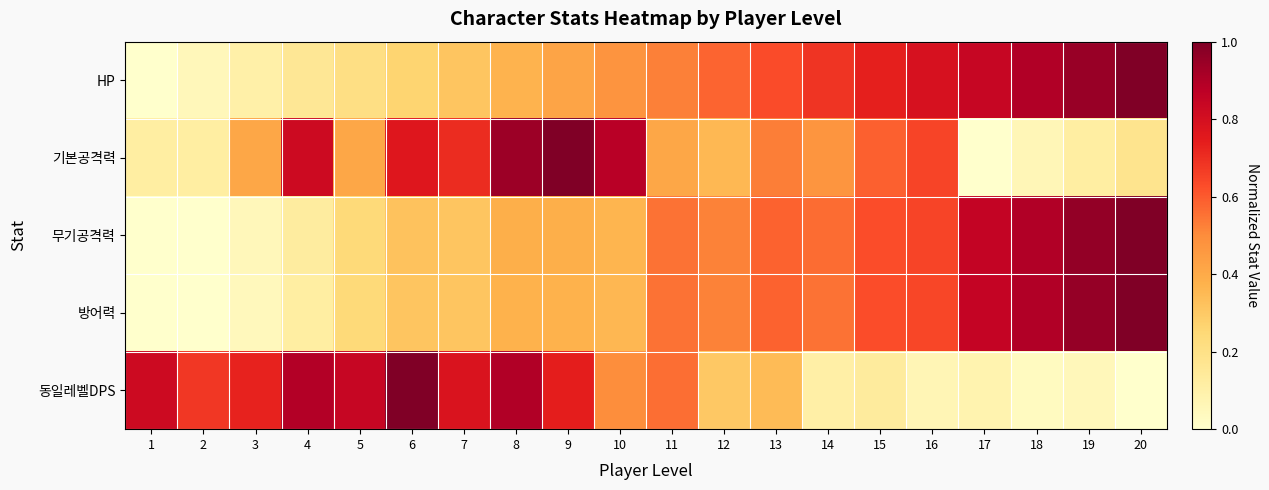

What is the maximum value shown in the chart?

1.0